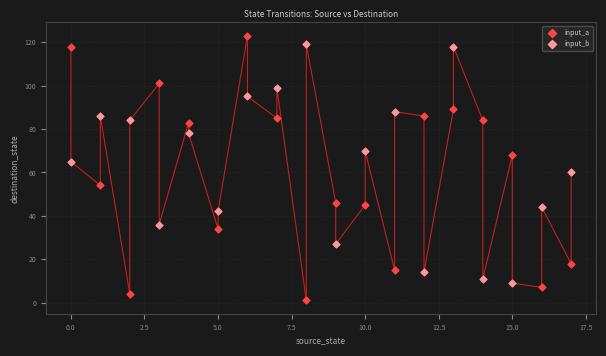

Which series contains the lowest Y value?

input_a